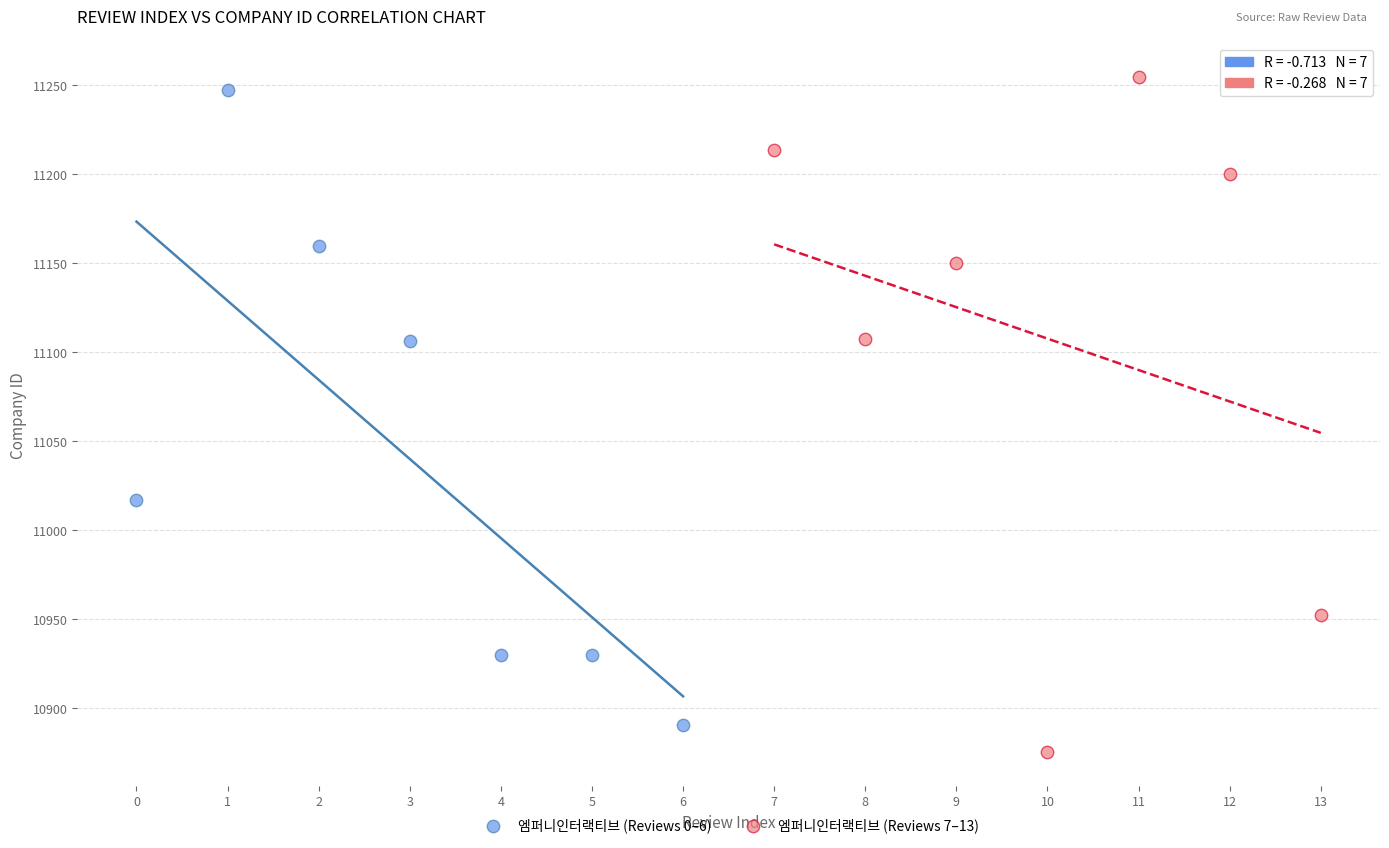

What are all the series names shown in the legend?

엠퍼니인터랙티브 (Reviews 0–6), 엠퍼니인터랙티브 (Reviews 7–13)